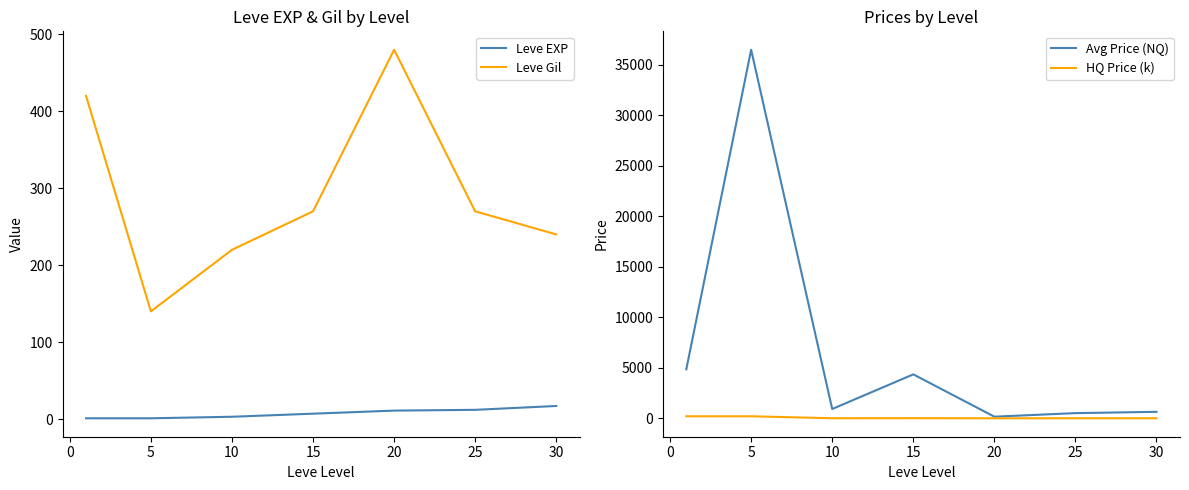

What is the value of the Avg Price (NQ) point at the 6th from the left?

512.0